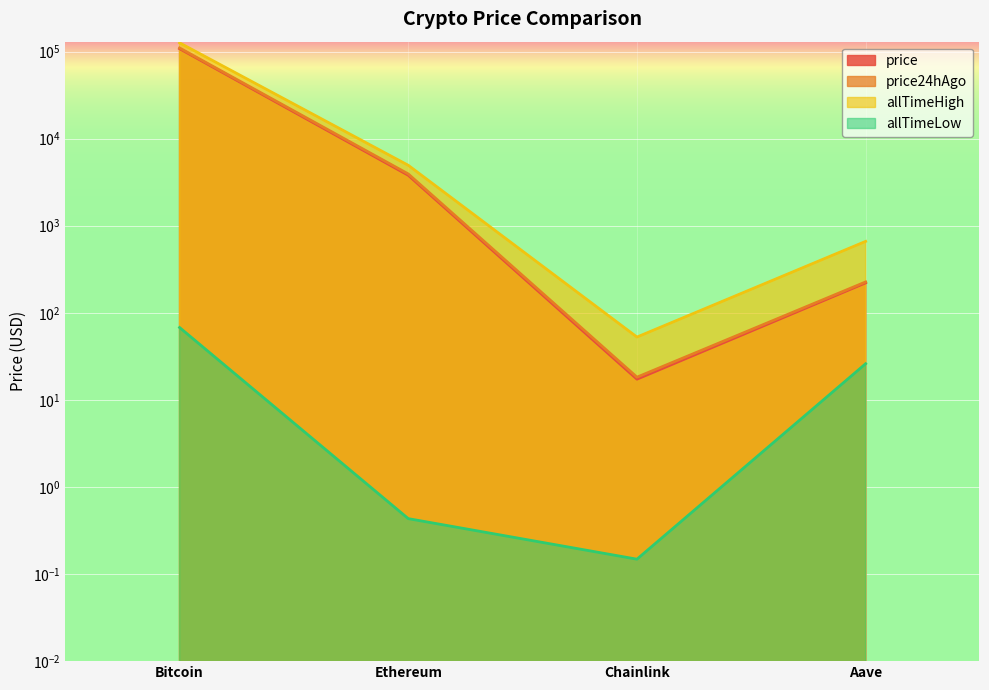

What is the label of the 3rd point from the left?

Chainlink